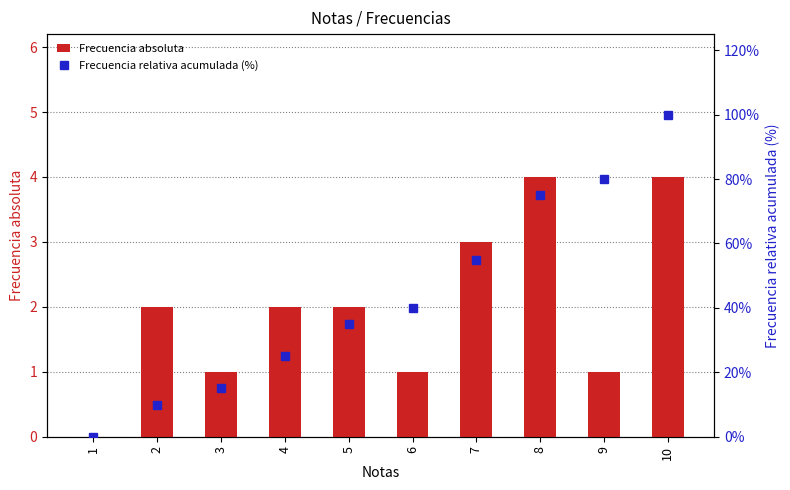

How many values in the Frecuencia relativa acumulada (%) series exceed 40?

4